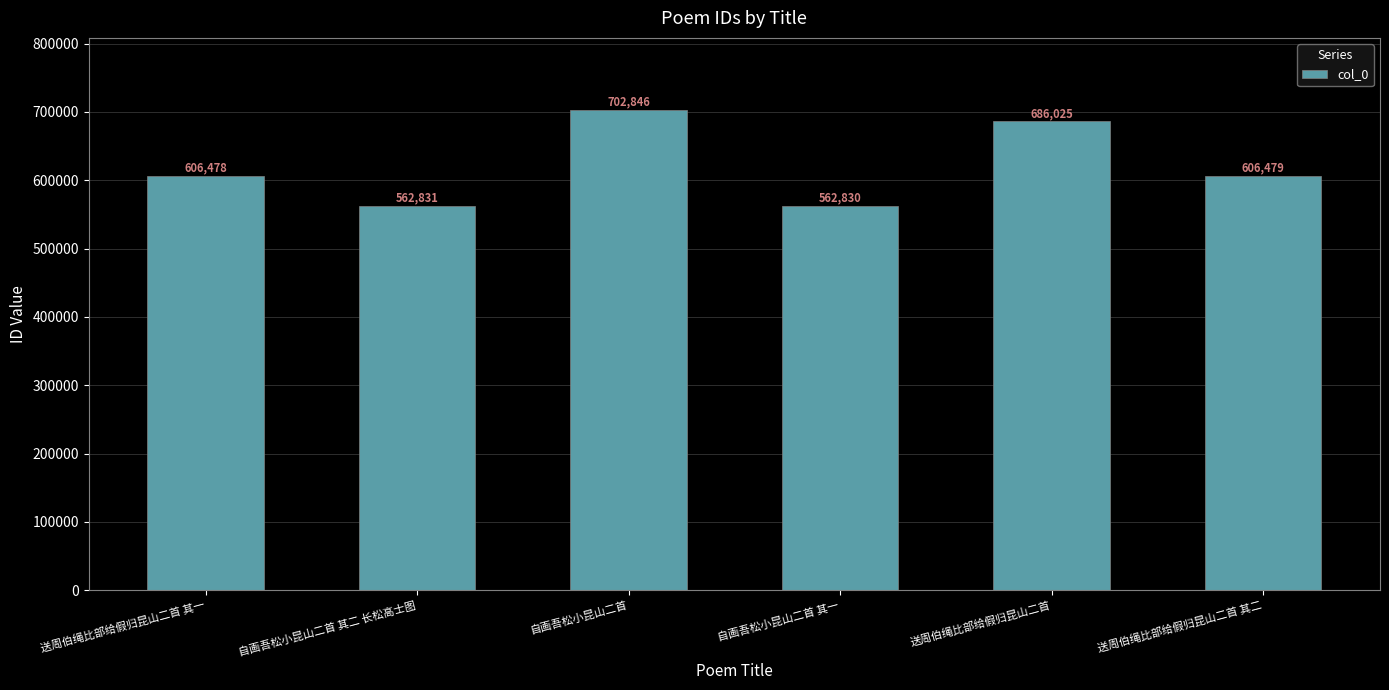

What is the sum of all values?

3727489